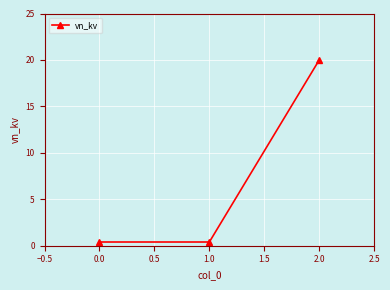

The value at 2.0 is 20.0. True or false?

True